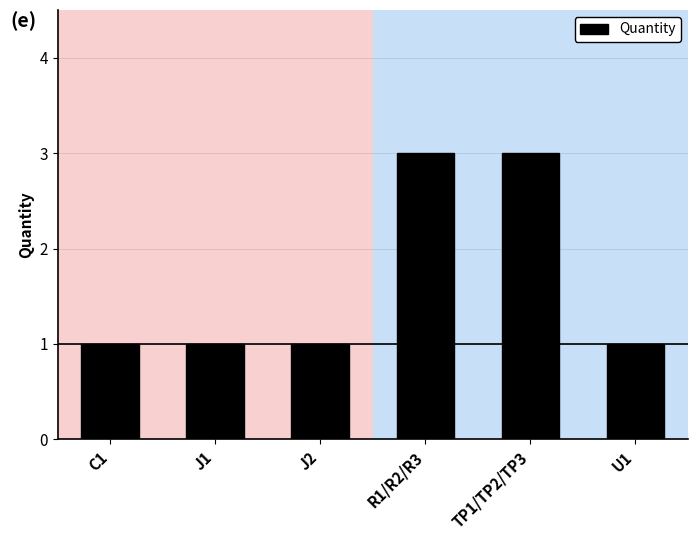

What value does the data have at J1?

1